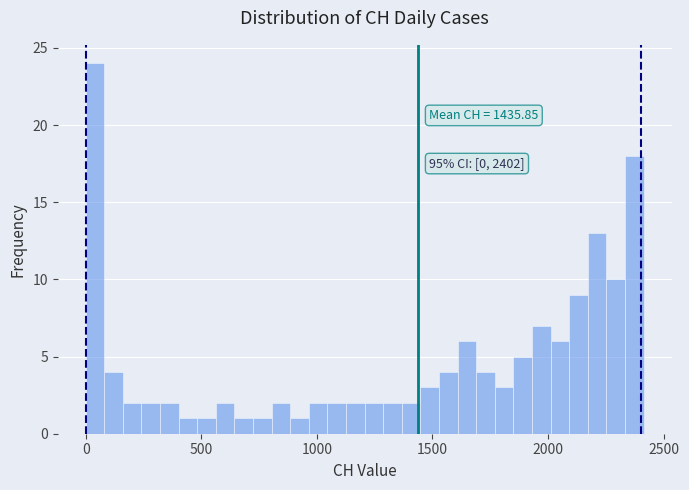

Around what value on the x-axis is the tallest bar? Give the approximate position of its centre, as read against the axis.

50